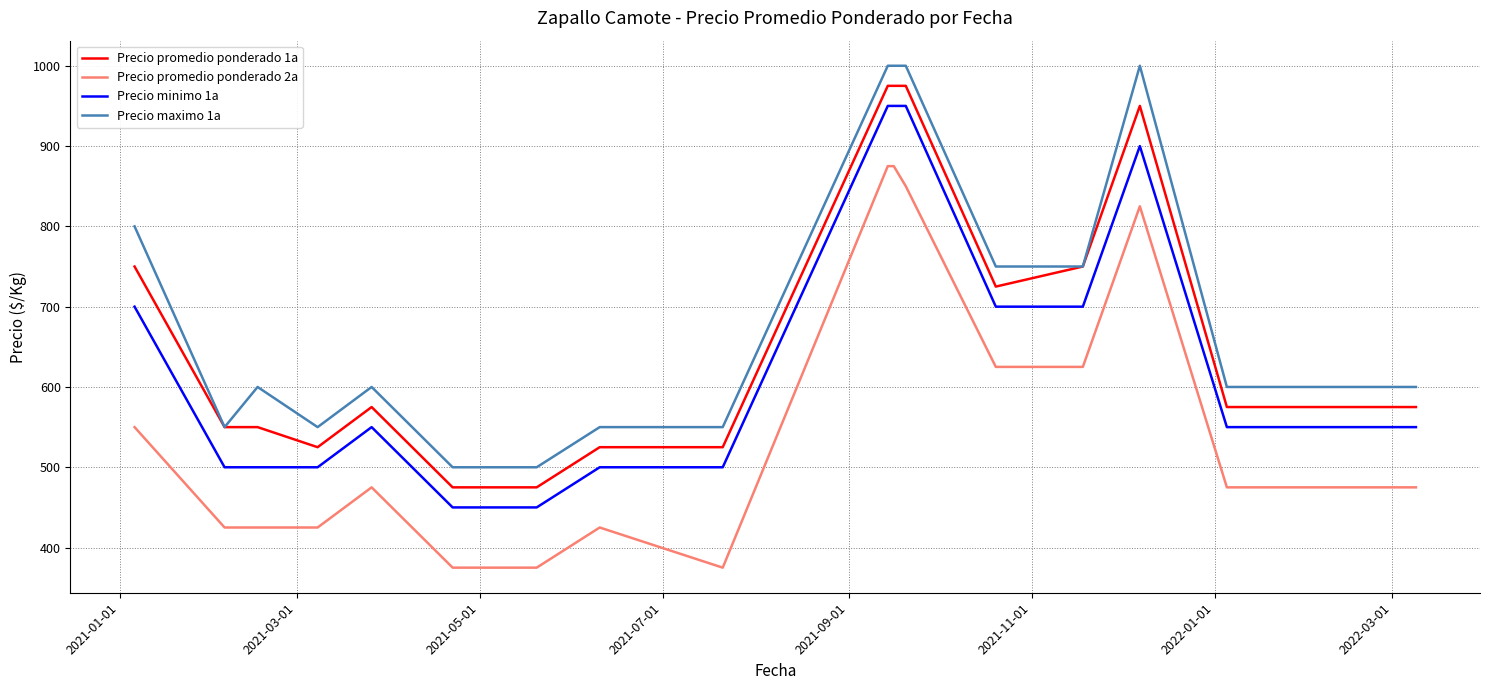

List the series in order of their overall mean, highest first.

Precio maximo 1a, Precio promedio ponderado 1a, Precio minimo 1a, Precio promedio ponderado 2a